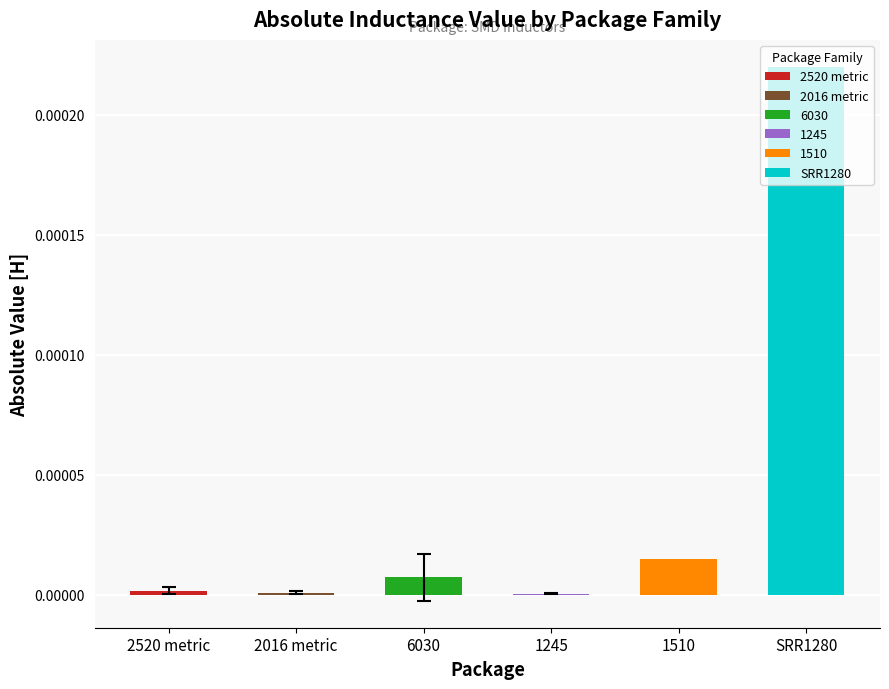

The value of 6030 at 1UH is 0.0. True or false?

True